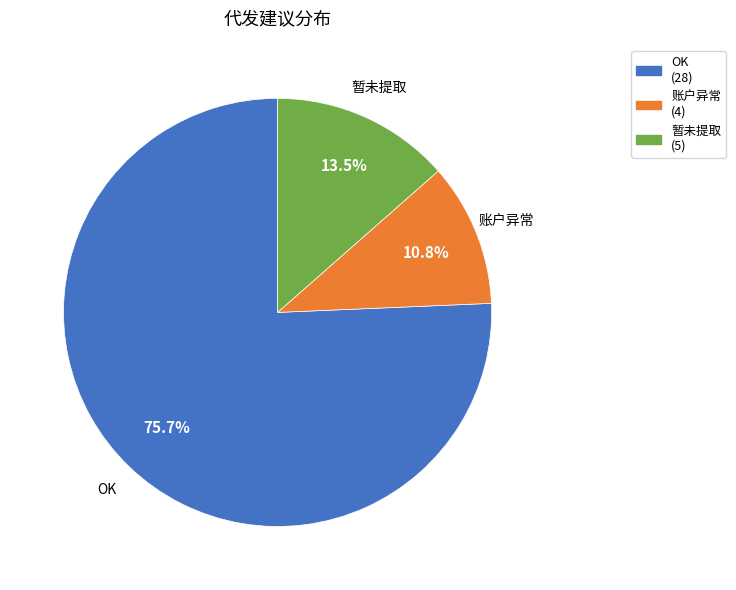

Is there any slice that represents more than half of the pie?

Yes